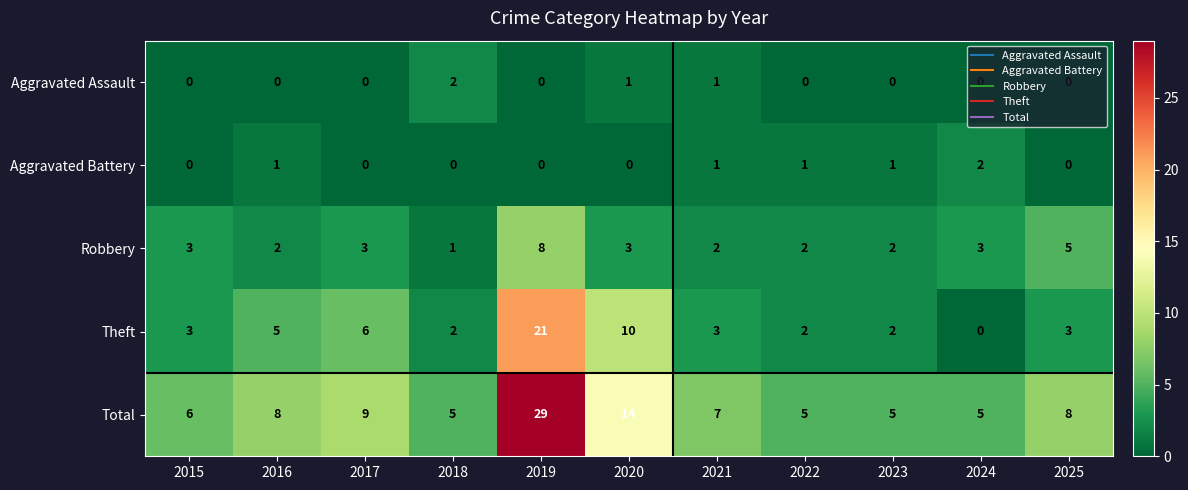

What is the maximum value for Robbery?

8